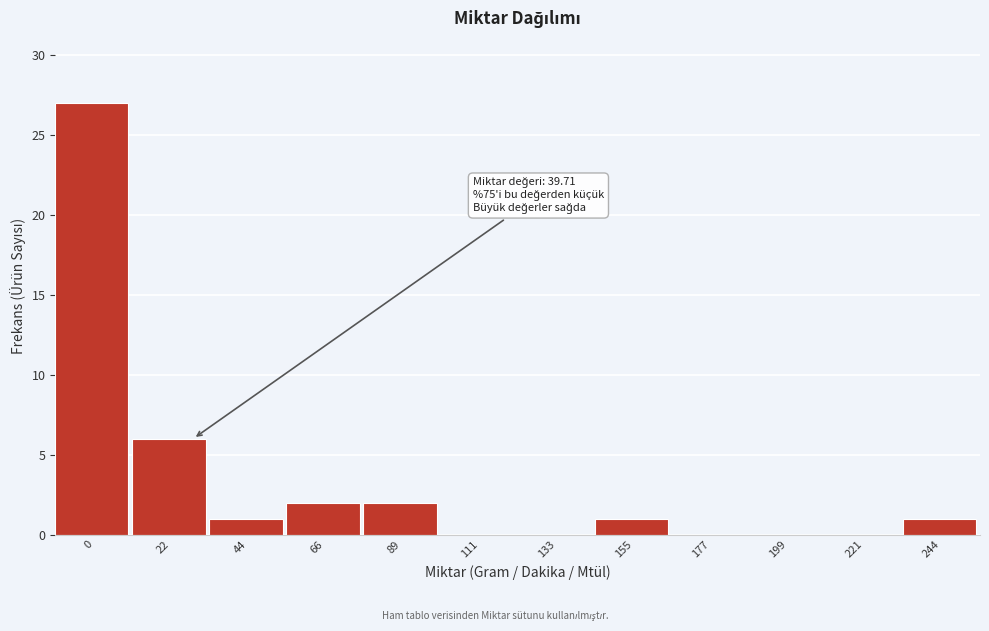

Reading left to right, transcribe all the data shown in this chart.

0=27	22=6	44=1	66=2	89=2	111=0	133=0	155=1	177=0	199=0	221=0	244=1